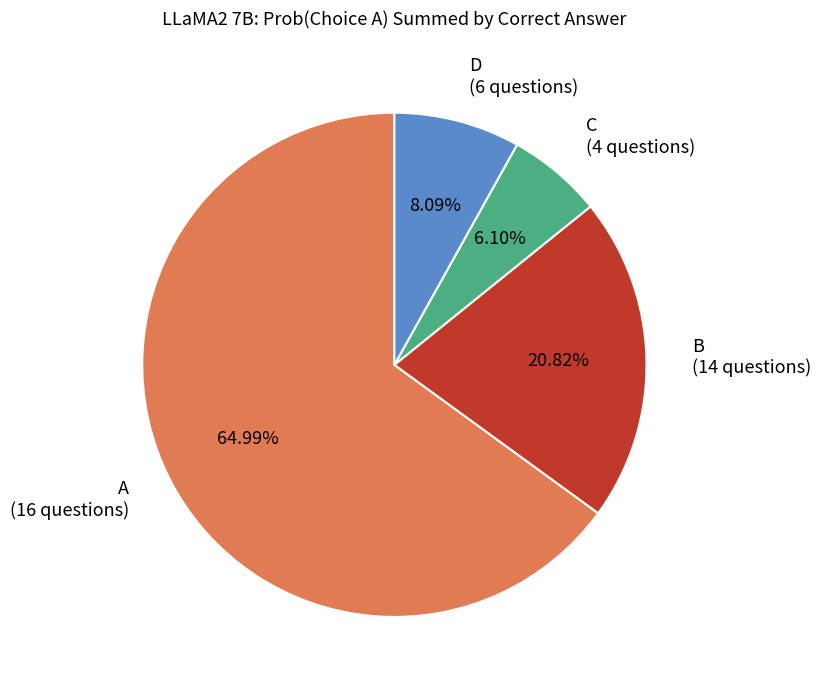

How many slices are in this pie chart?

4